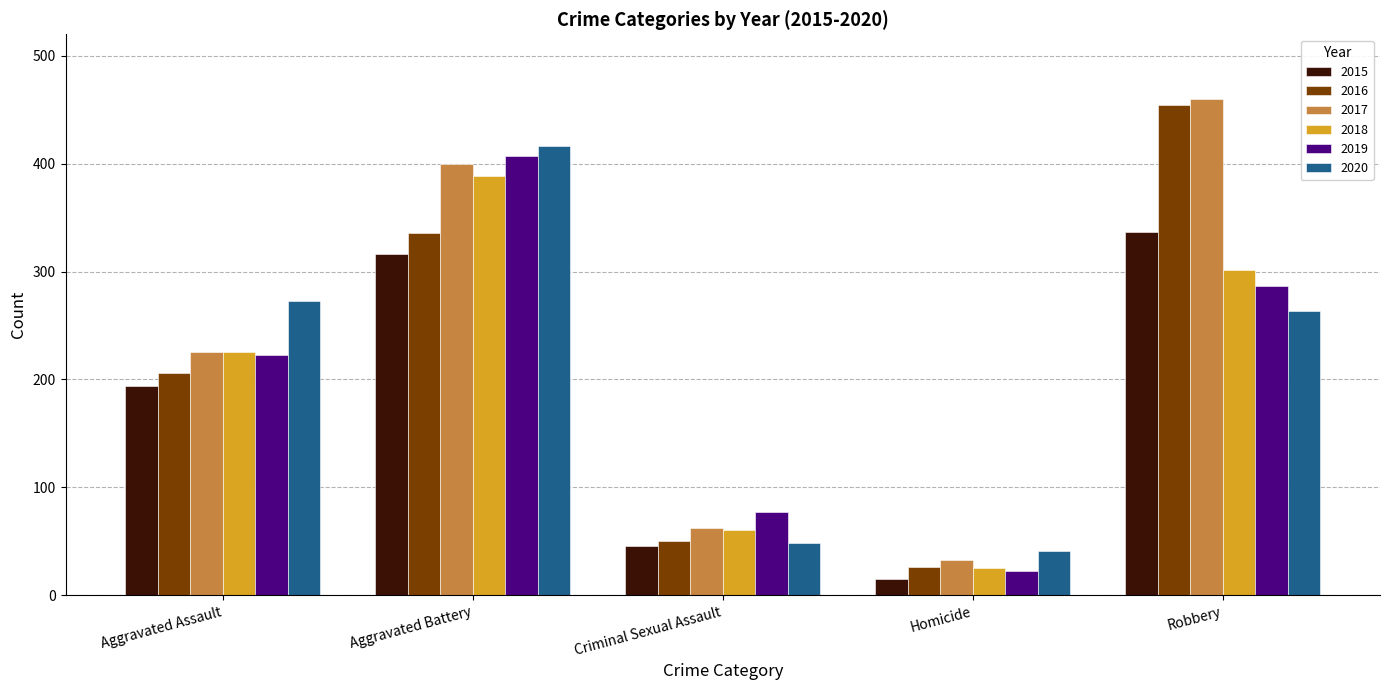

At which label is 2020 closest to 228?

Robbery